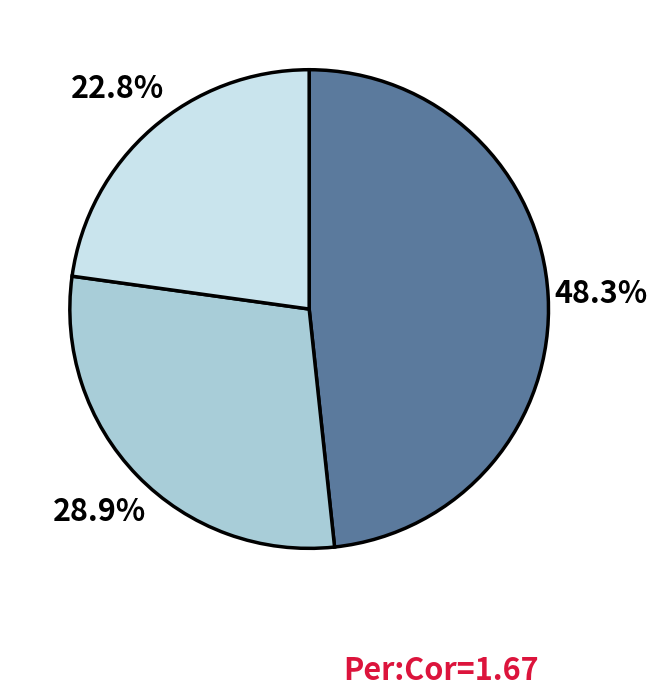

Is there a majority slice in this chart?

No